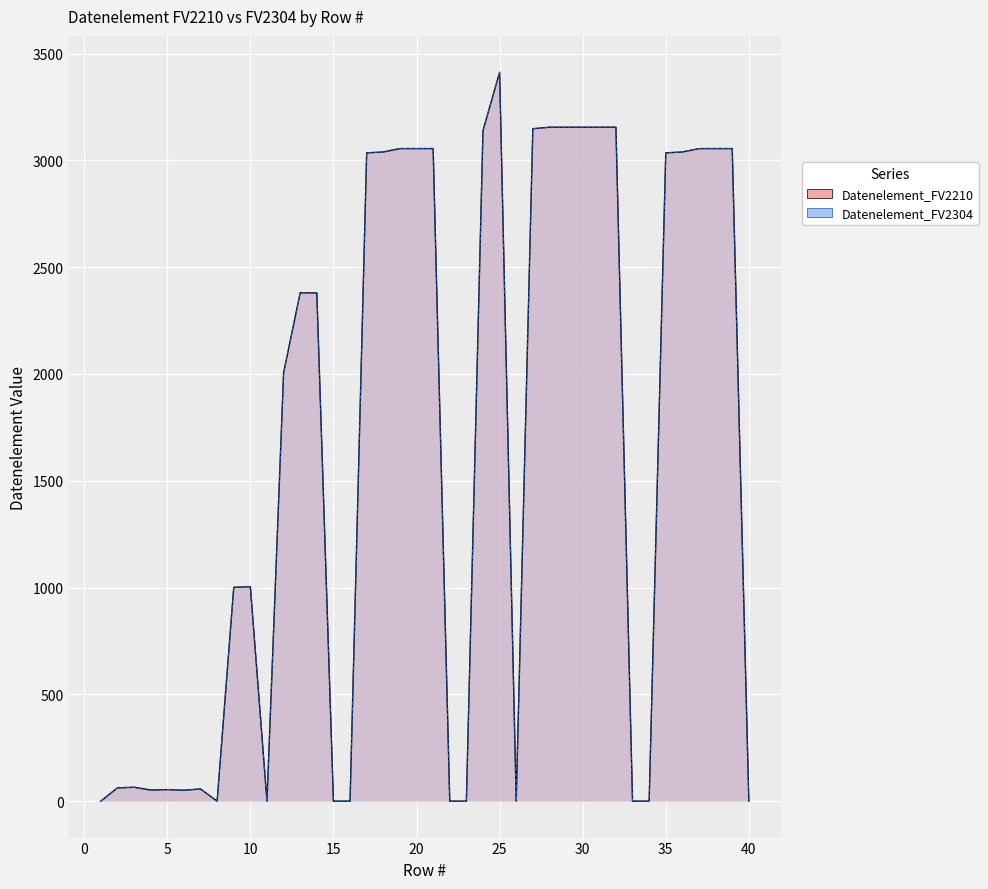

What is the difference between the second highest and second lowest values in the Datenelement_FV2210 series?

3155